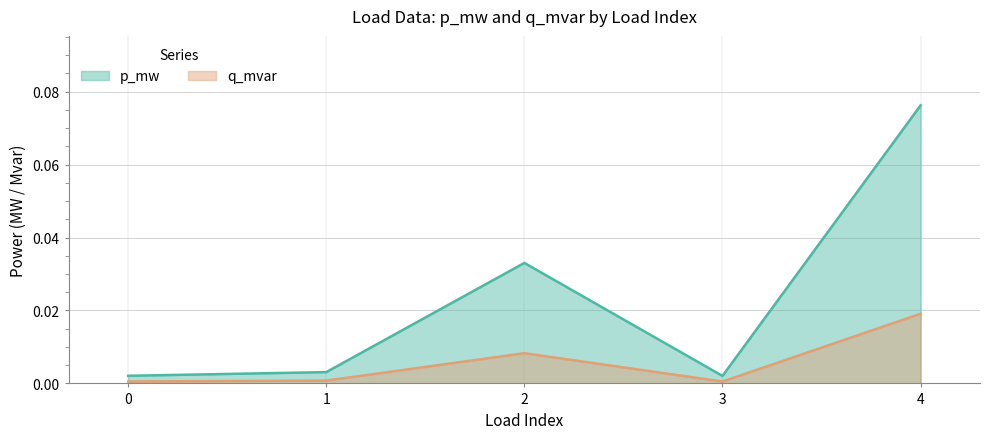

The q_mvar series shows 0.0 at 1. True or false?

True